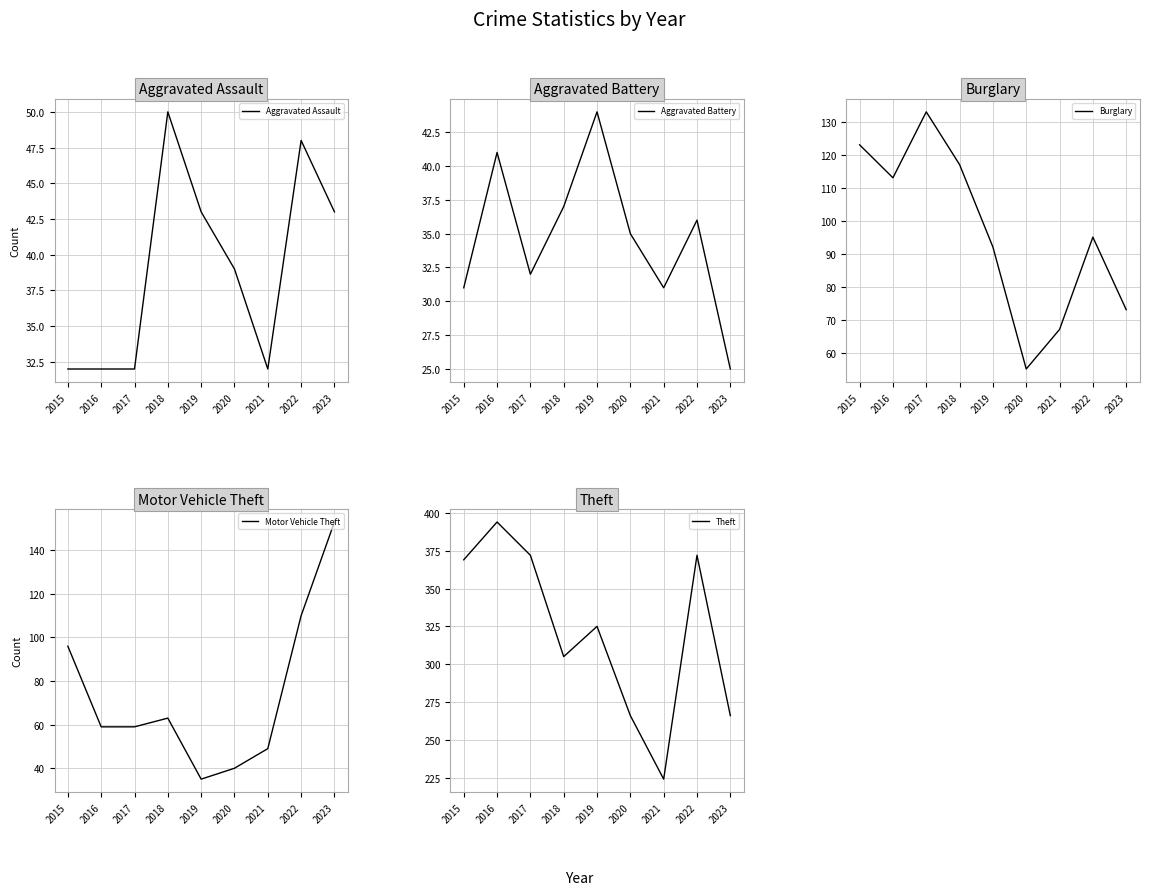

At which category does Motor Vehicle Theft reach its first local valley?

2019